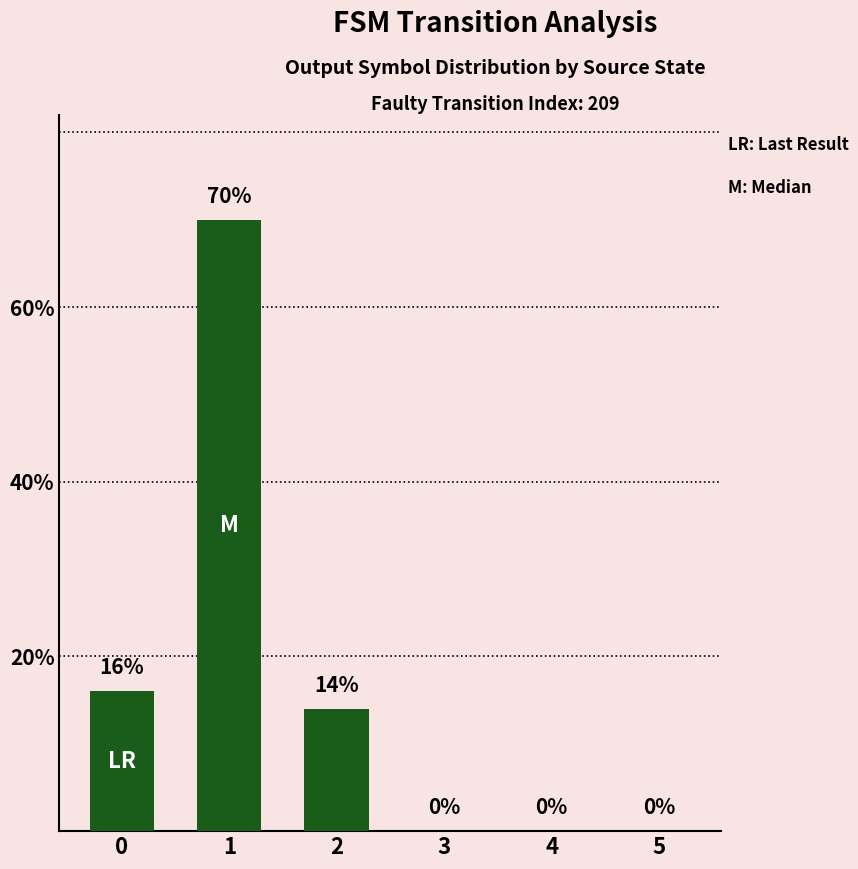

The value at 4 is 0. True or false?

True